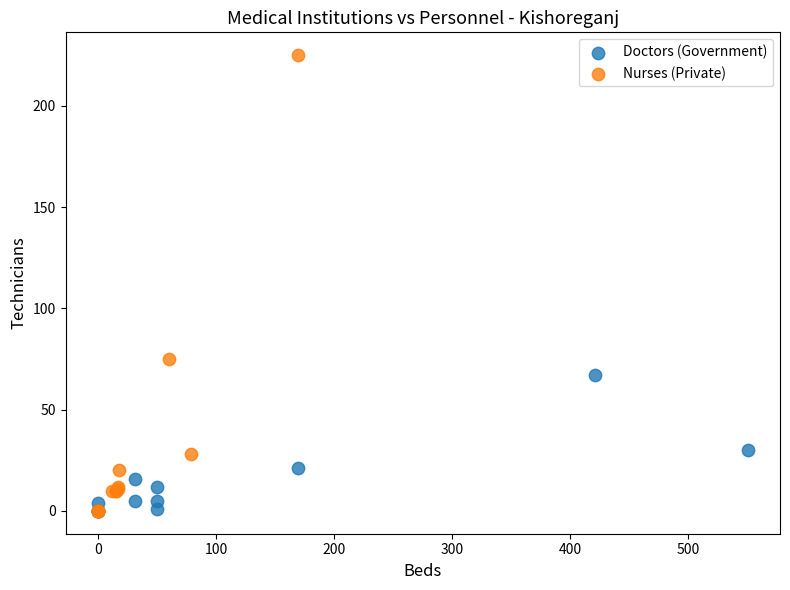

Which series reaches the maximum Y coordinate?

Nurses (Private)